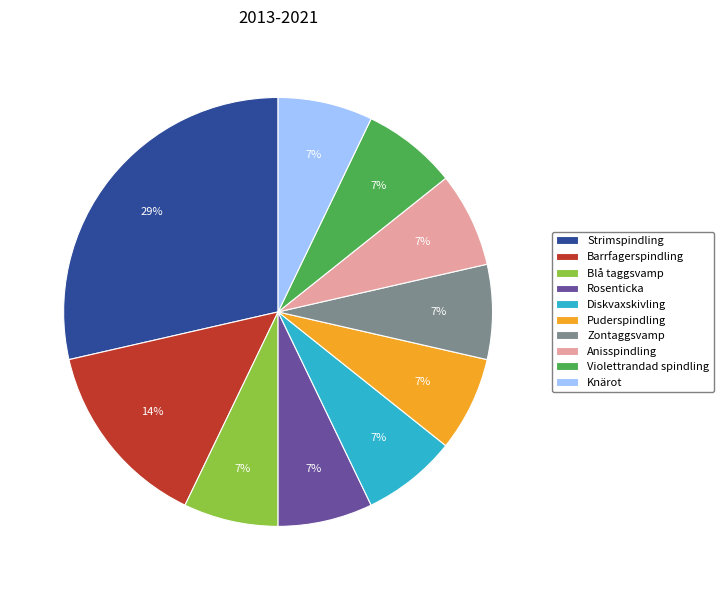

True or false: Anisspindling accounts for 7% of the total.

True